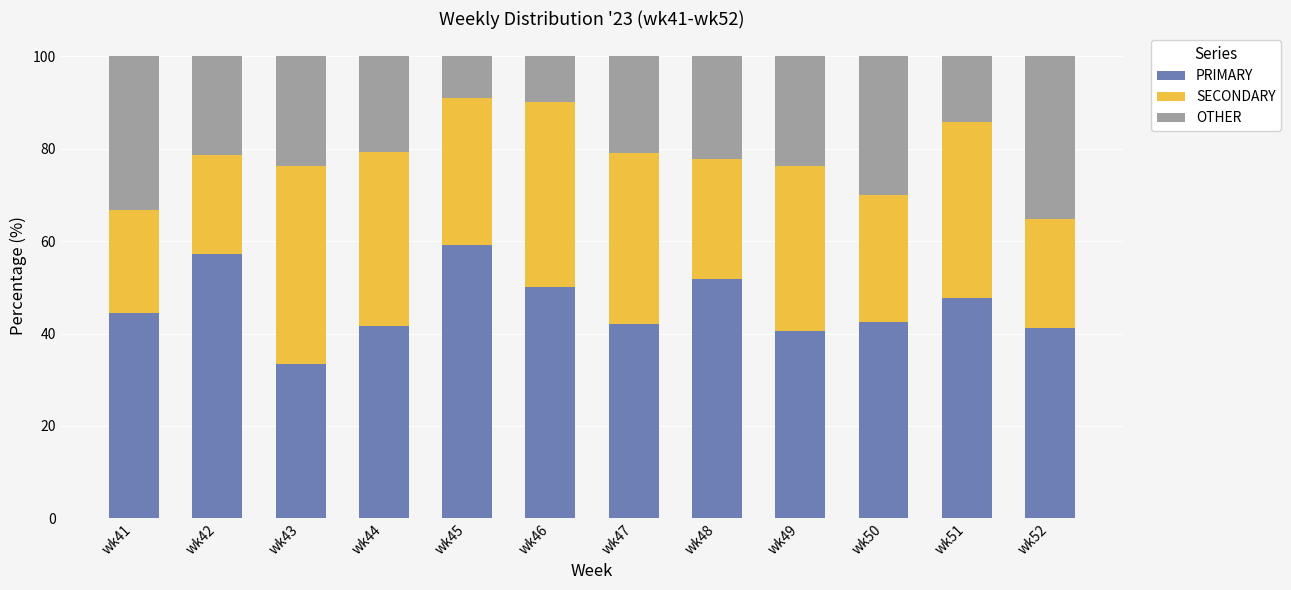

The PRIMARY series shows 51.9 at wk48. True or false?

True